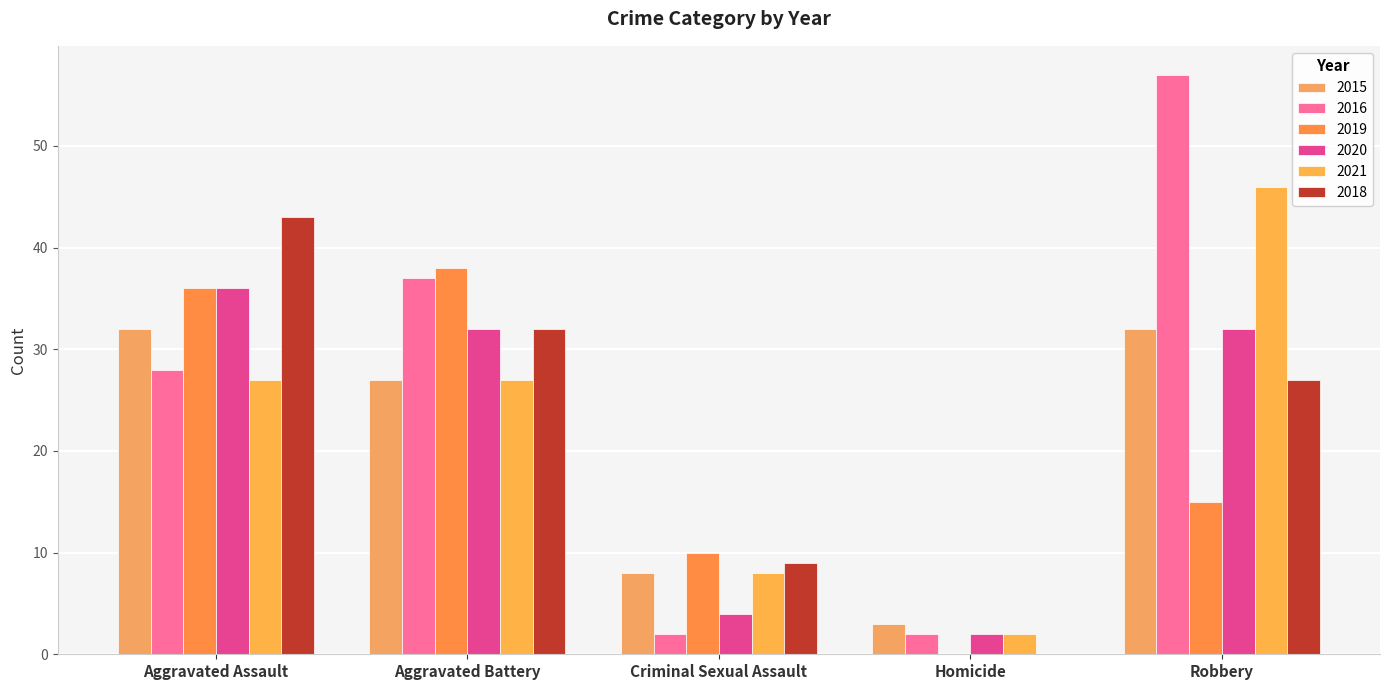

What is the label of the 2nd bar from the right?

Homicide